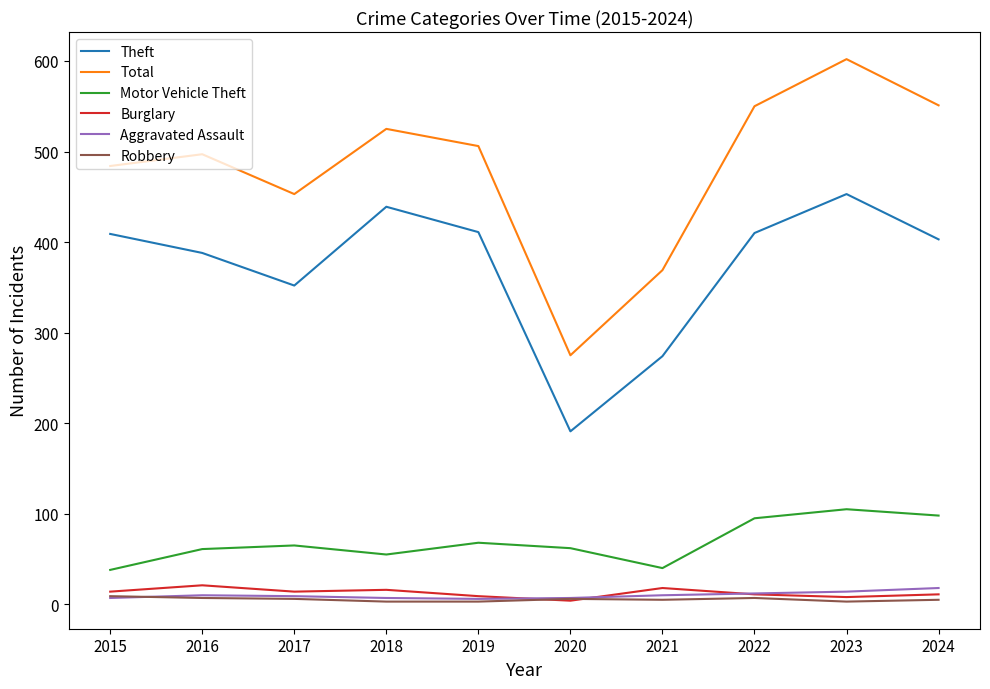

At which label is Total closest to 438?

2017